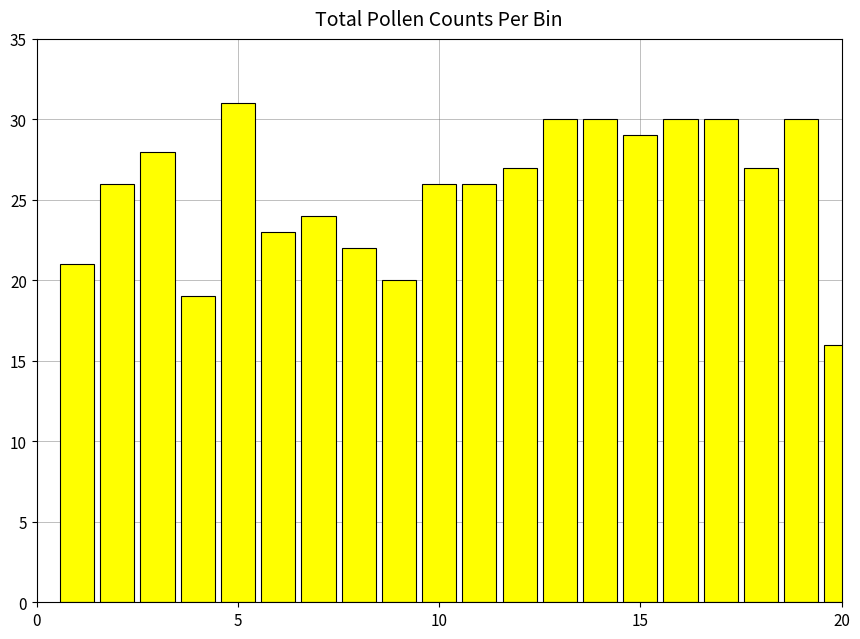

What is the sum of all values?

515